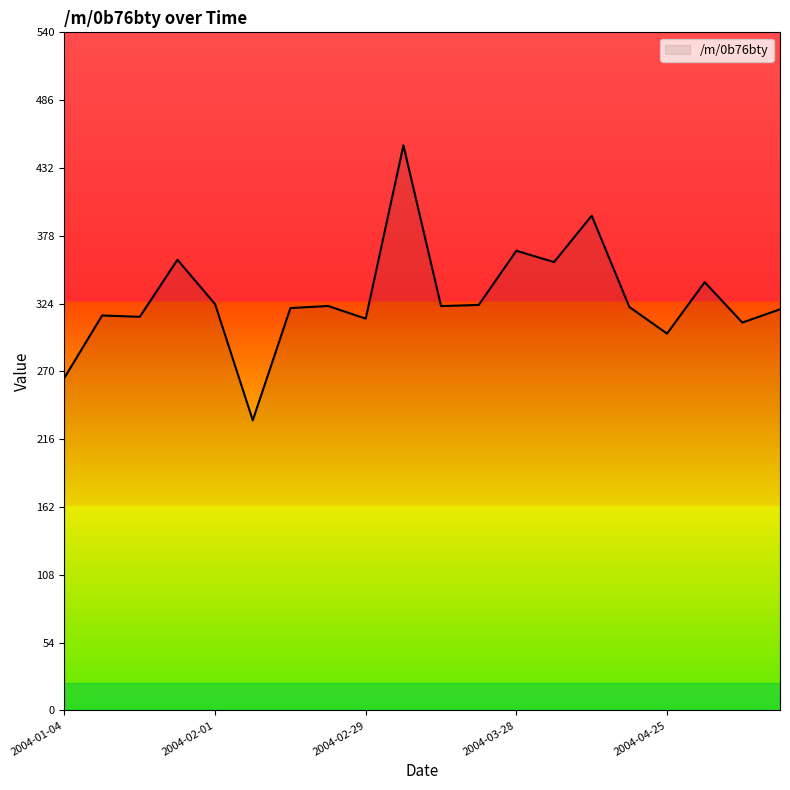

What is the smallest value displayed?

230.8